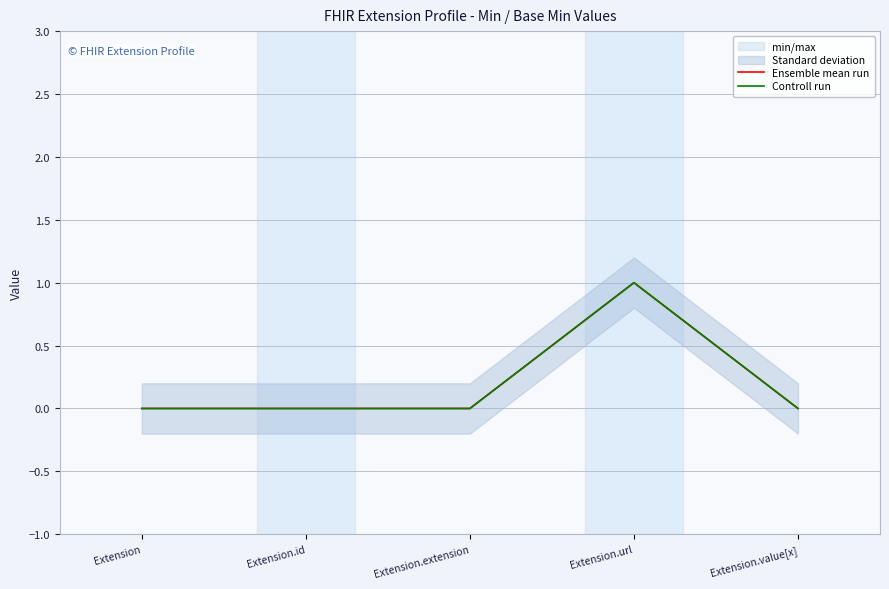

What is the difference between the maximum and second lowest values in the Ensemble mean run series?

1